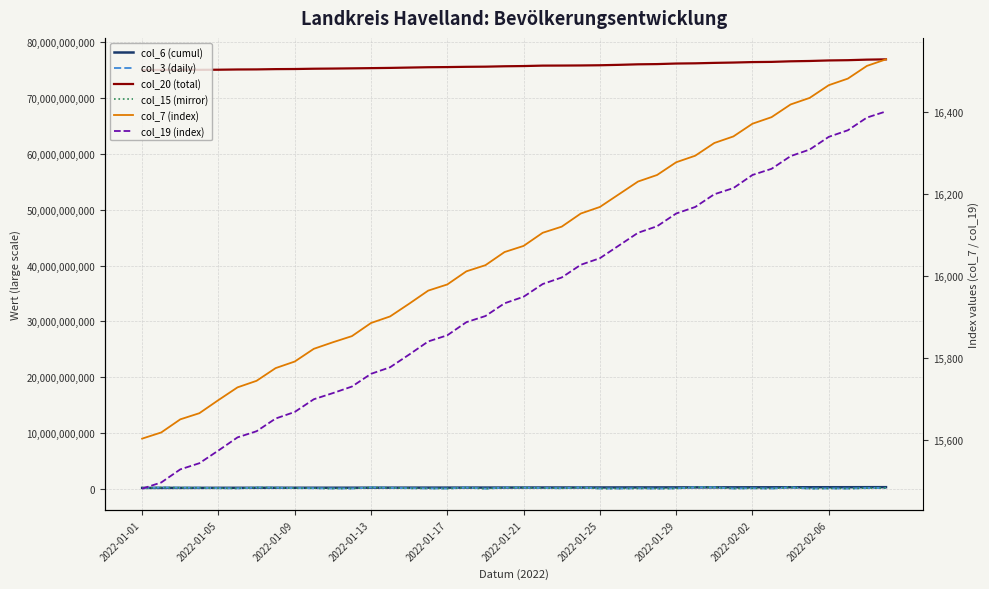

Is the value of col_15 (mirror) at 31 greater than the value of col_20 (total) at 13?

No